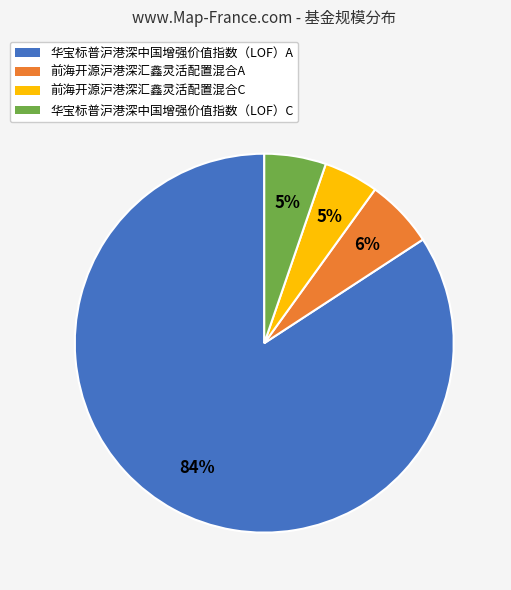

Is it true that 华宝标普沪港深中国增强价值指数（LOF）A is 77% of the pie?

False